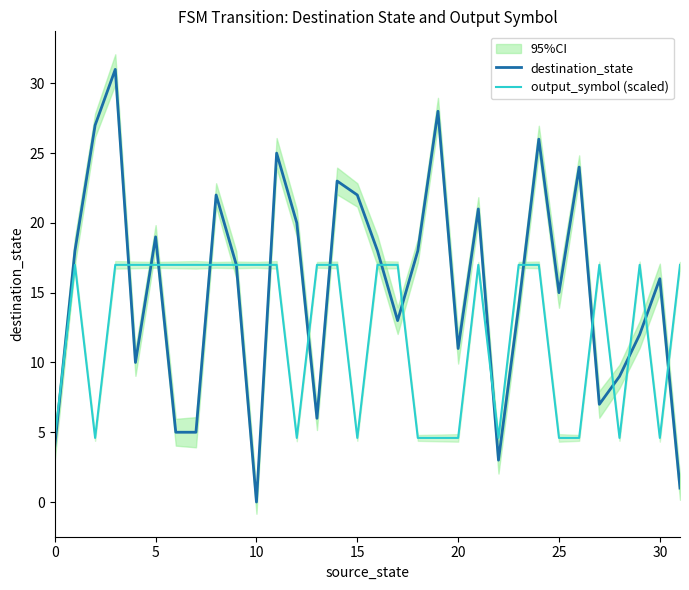

Is the value of destination_state at 25 greater than the value of output_symbol (scaled) at 0?

Yes